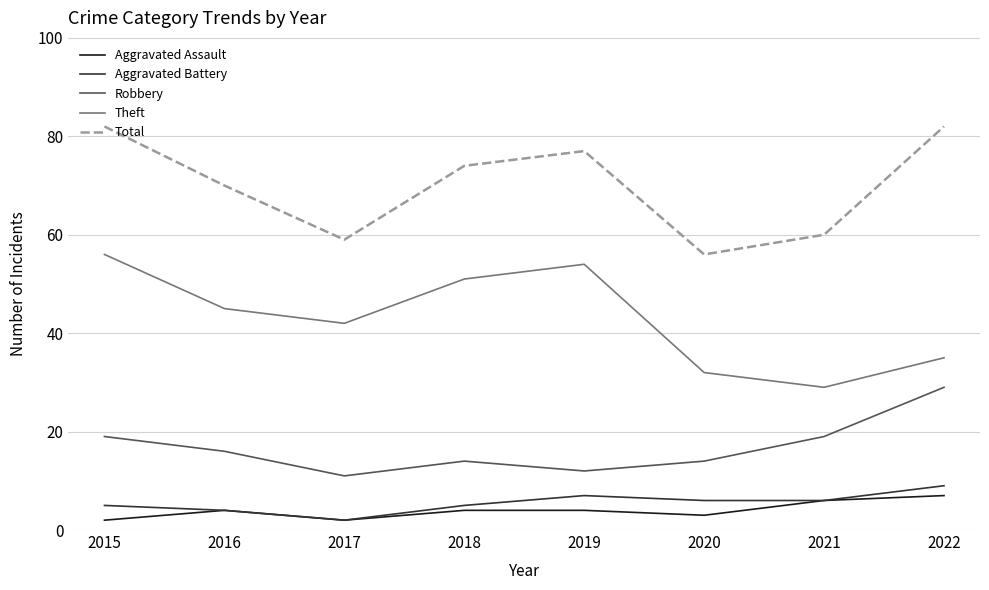

What is the difference between the highest and lowest values at 2021?

54